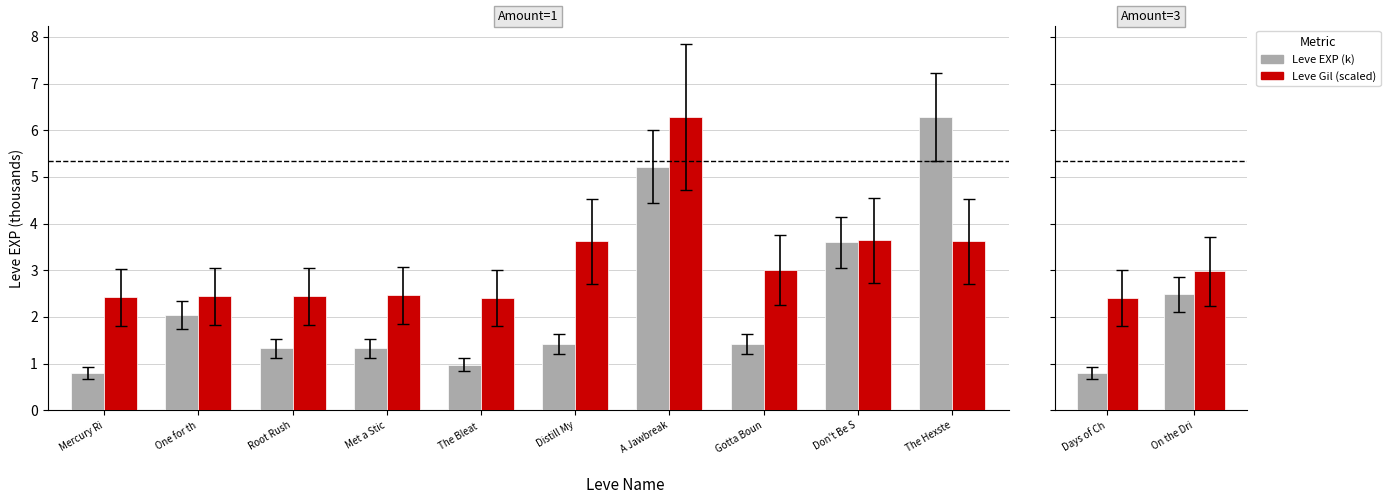

Does the chart contain any negative values?

No